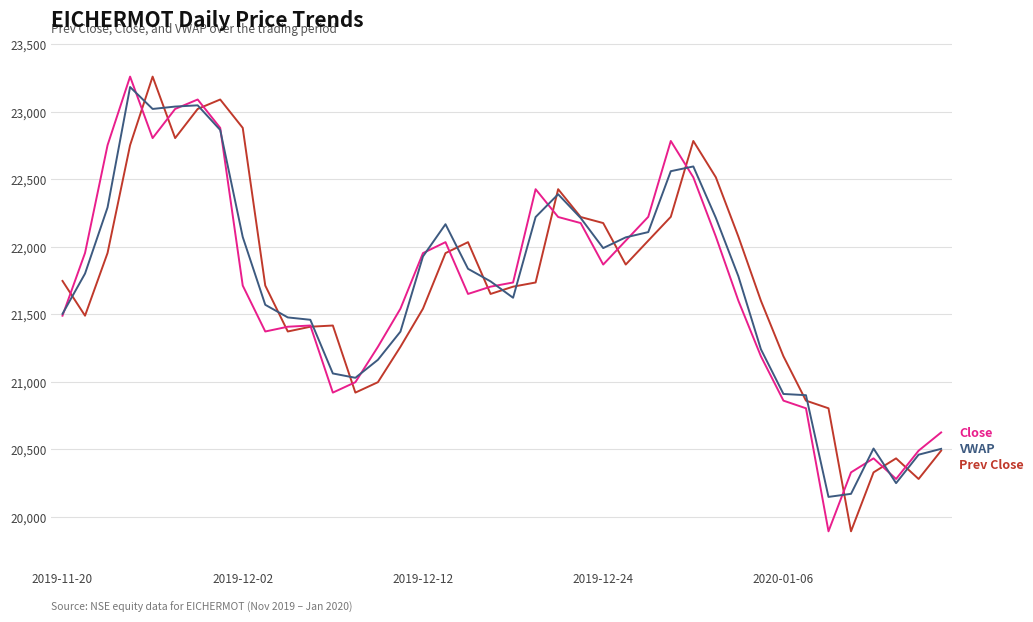

What is the maximum value shown in the chart?

23261.3